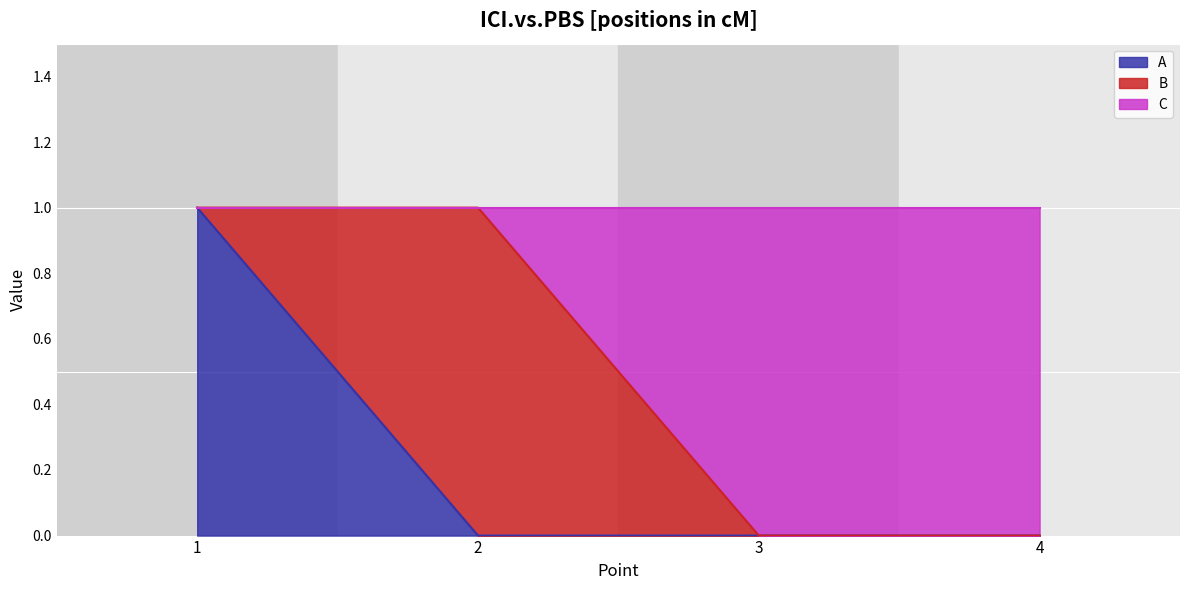

True or false: C has a value of 0 at 1.

False